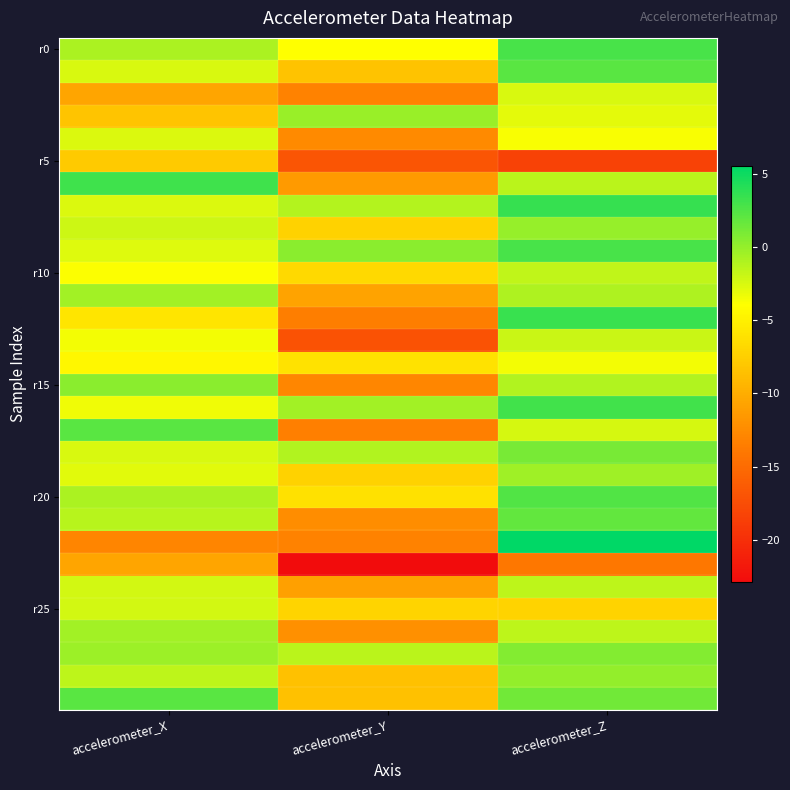

Which category has the lowest value across all series?

accelerometer_Y